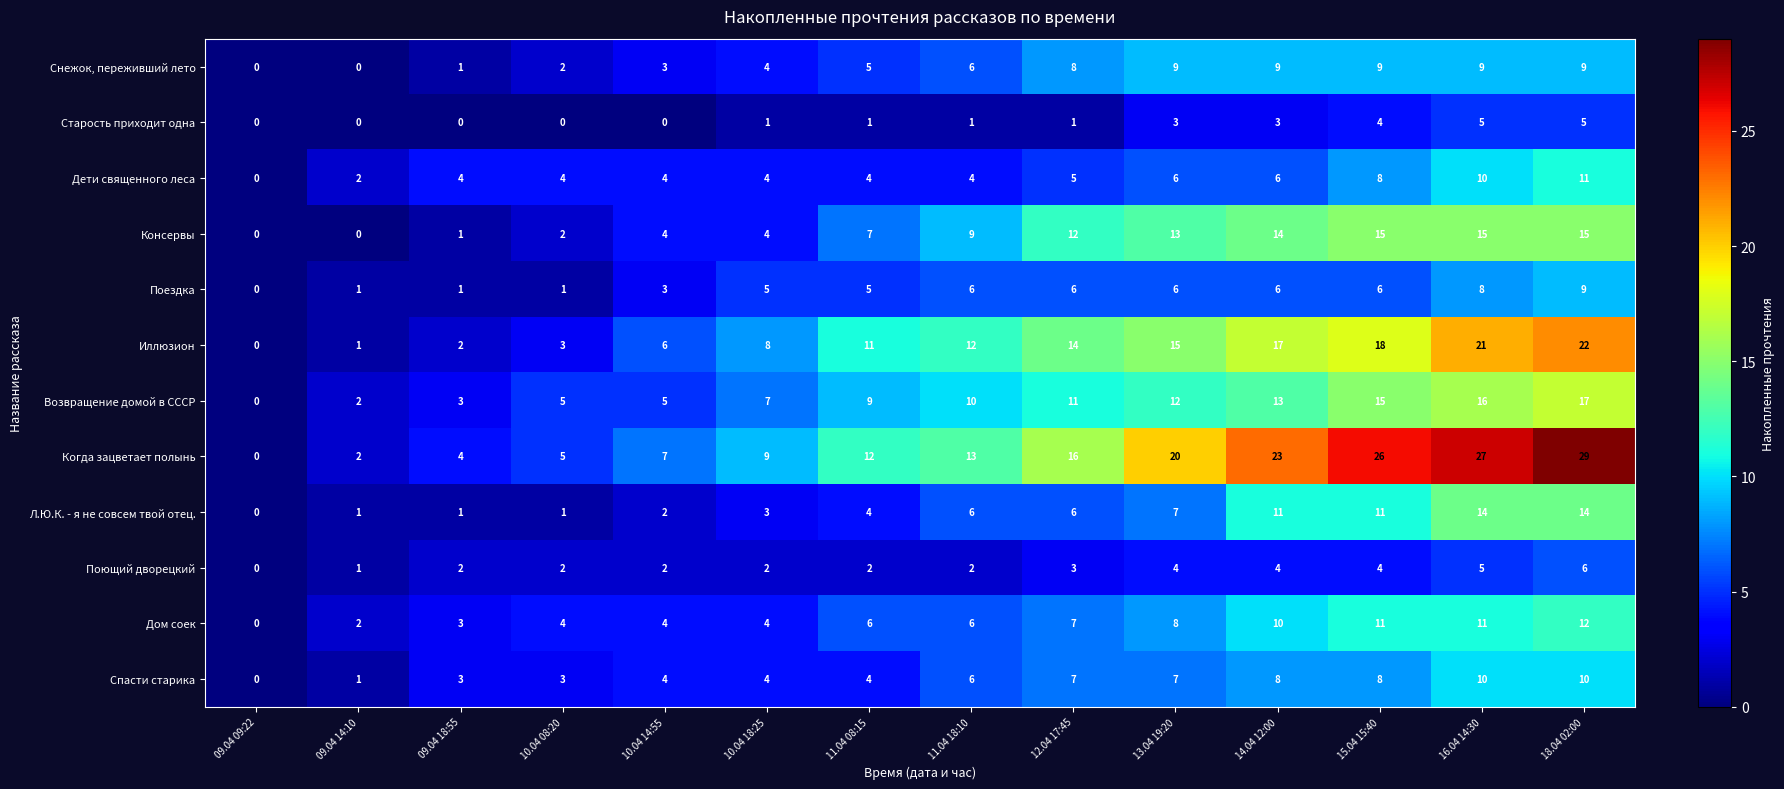

Is it true that Поющий дворецкий equals 4 at 14.04 12:00?

True